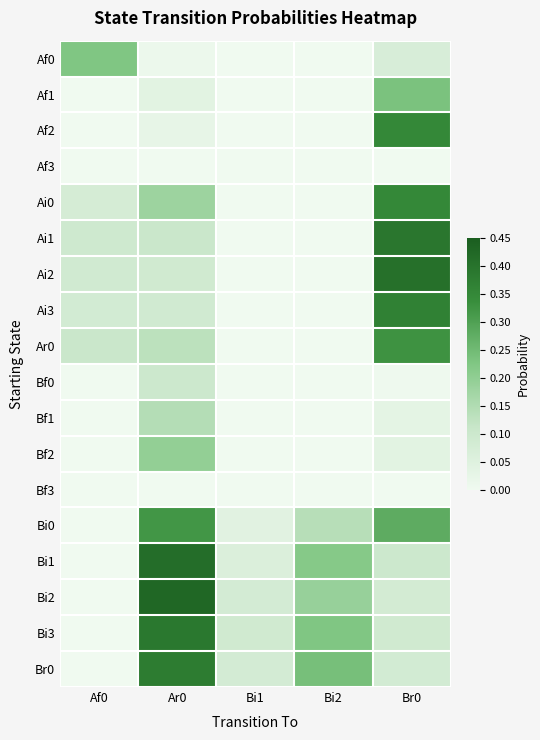

Reading left to right, transcribe all the data shown in this chart.

Af0: Af0=0.2	Ar0=0.0	Bi1=0.0	Bi2=0.0	Br0=0.1
Af1: Af0=0.0	Ar0=0.0	Bi1=0.0	Bi2=0.0	Br0=0.2
Af2: Af0=0.0	Ar0=0.0	Bi1=0.0	Bi2=0.0	Br0=0.3
Af3: Af0=0.0	Ar0=0.0	Bi1=0.0	Bi2=0.0	Br0=0.0
Ai0: Af0=0.1	Ar0=0.2	Bi1=0.0	Bi2=0.0	Br0=0.4
Ai1: Af0=0.1	Ar0=0.1	Bi1=0.0	Bi2=0.0	Br0=0.4
Ai2: Af0=0.1	Ar0=0.1	Bi1=0.0	Bi2=0.0	Br0=0.4
Ai3: Af0=0.1	Ar0=0.1	Bi1=0.0	Bi2=0.0	Br0=0.4
Ar0: Af0=0.1	Ar0=0.1	Bi1=0.0	Bi2=0.0	Br0=0.3
Bf0: Af0=0.0	Ar0=0.1	Bi1=0.0	Bi2=0.0	Br0=0.0
Bf1: Af0=0.0	Ar0=0.1	Bi1=0.0	Bi2=0.0	Br0=0.0
Bf2: Af0=0.0	Ar0=0.2	Bi1=0.0	Bi2=0.0	Br0=0.0
Bf3: Af0=0.0	Ar0=0.0	Bi1=0.0	Bi2=0.0	Br0=0.0
Bi0: Af0=0.0	Ar0=0.3	Bi1=0.0	Bi2=0.1	Br0=0.3
Bi1: Af0=0.0	Ar0=0.4	Bi1=0.1	Bi2=0.2	Br0=0.1
Bi2: Af0=0.0	Ar0=0.4	Bi1=0.1	Bi2=0.2	Br0=0.1
Bi3: Af0=0.0	Ar0=0.4	Bi1=0.1	Bi2=0.2	Br0=0.1
Br0: Af0=0.0	Ar0=0.4	Bi1=0.1	Bi2=0.2	Br0=0.1